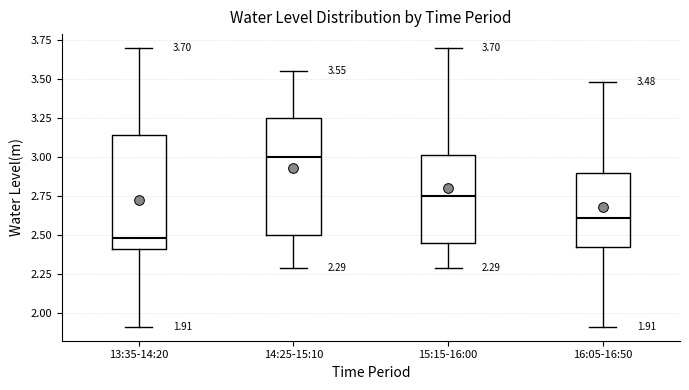

Which box's median line is the lowest?

13:35-14:20